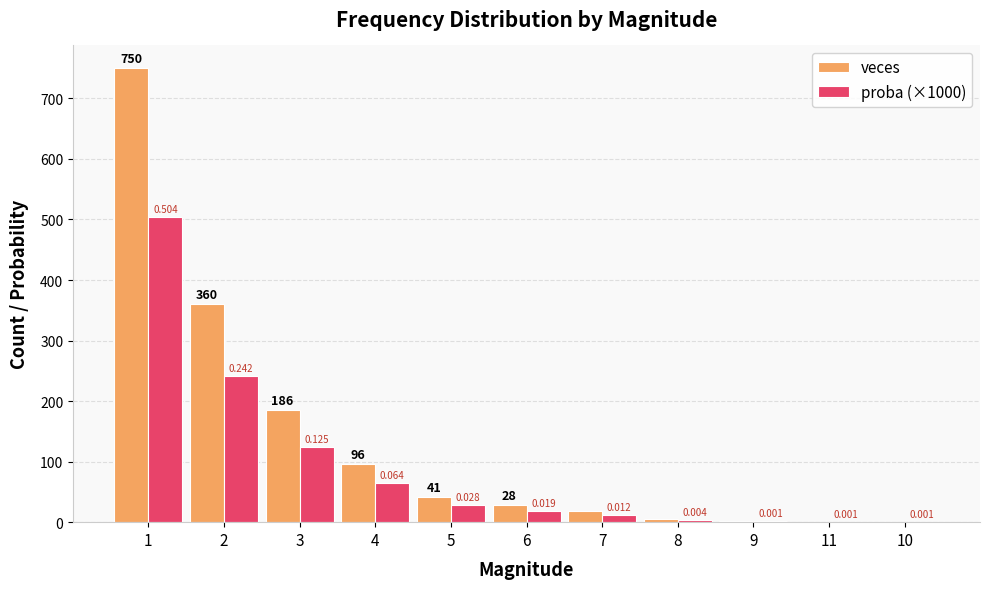

What are all the series names shown in the legend?

veces, proba (×1000)